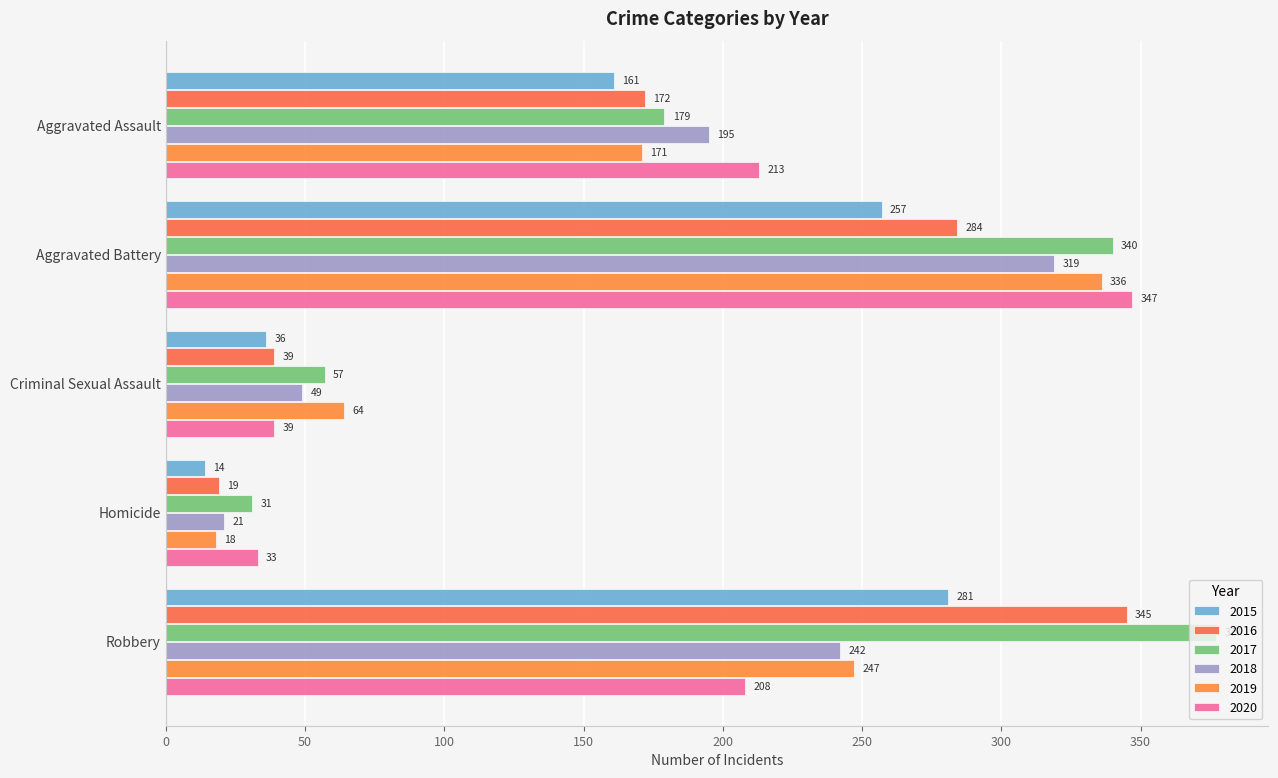

At Aggravated Battery, list the series in order from smallest to largest.

2015, 2016, 2018, 2019, 2017, 2020